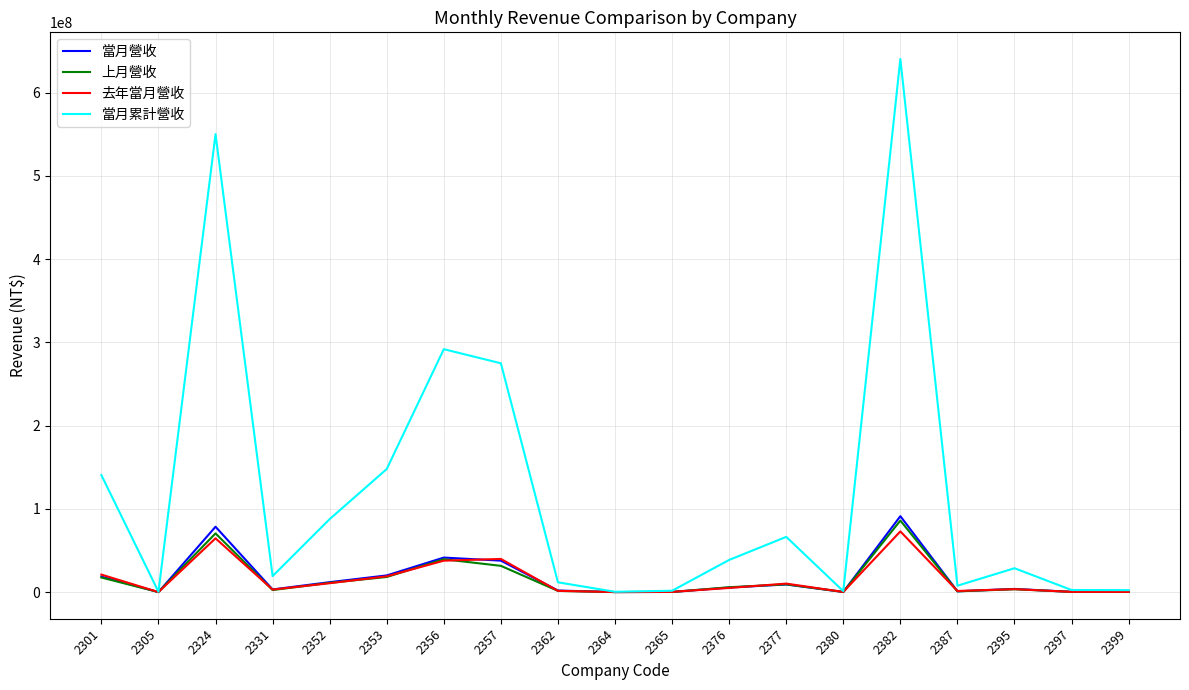

Is the value of 當月累計營收 at 2356 greater than the value of 去年當月營收 at 2387?

Yes